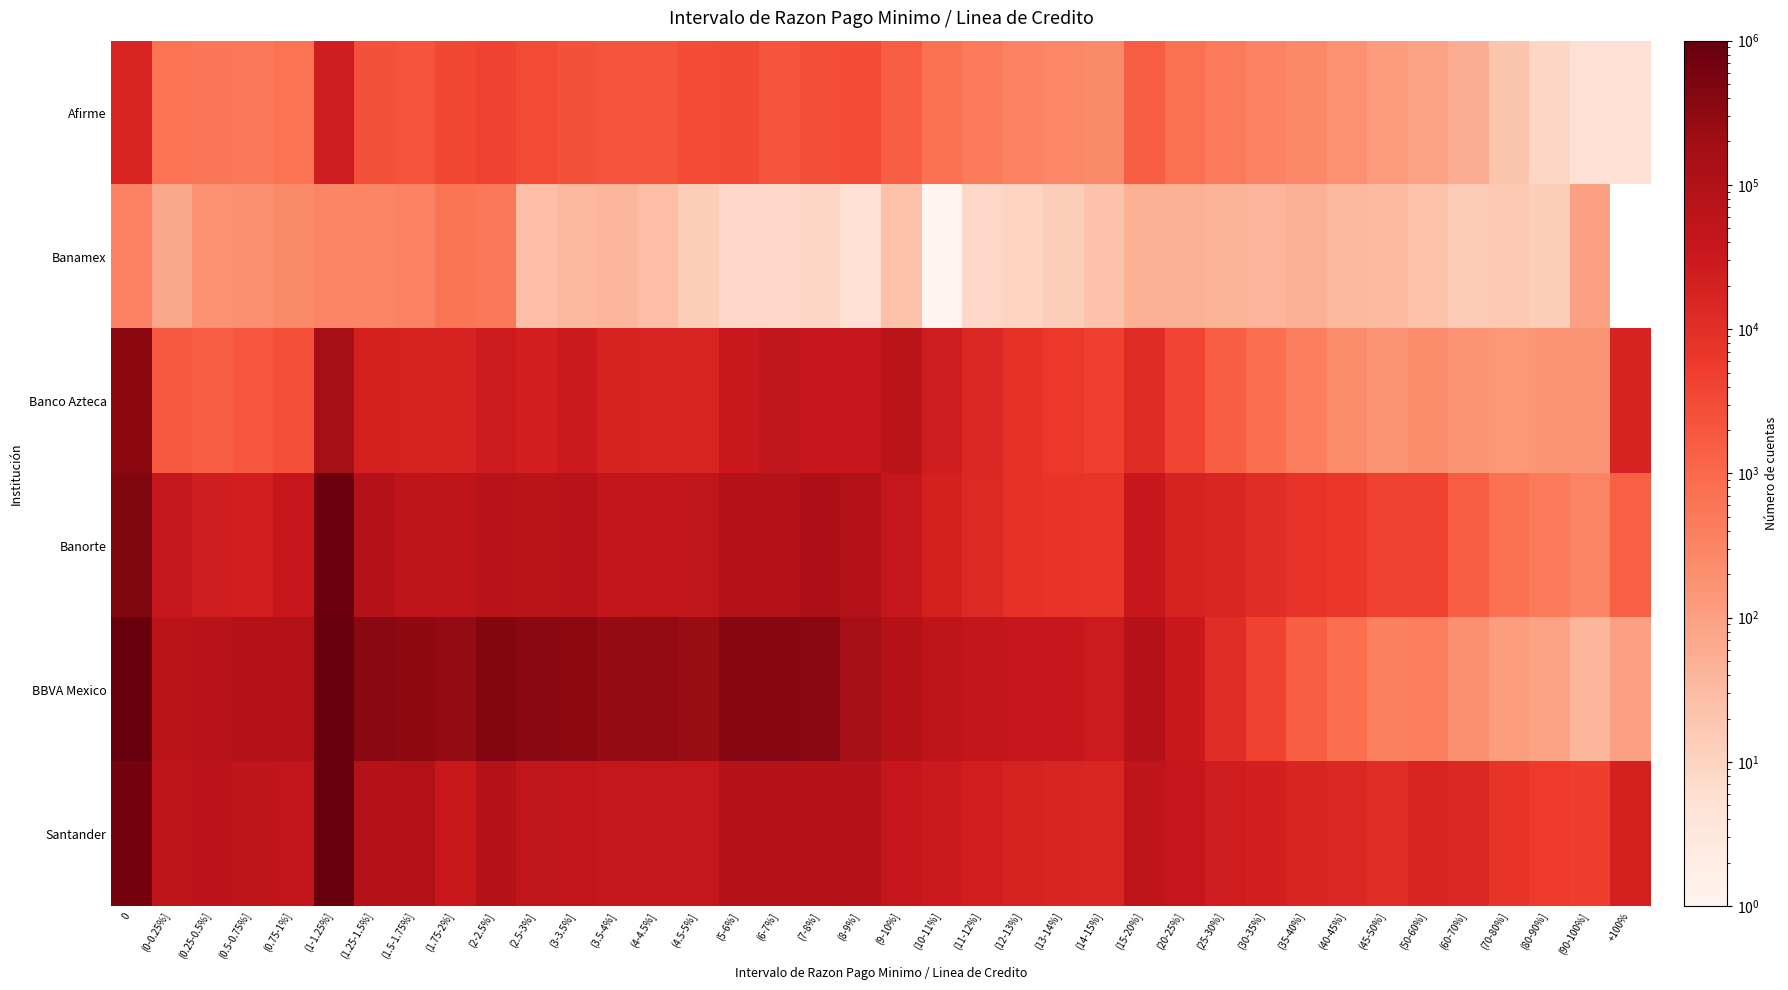

What is the total value across all series at (0.25-0.5%]?

157947.0